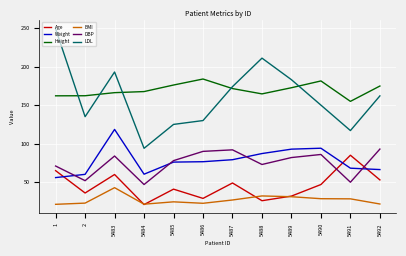

At which label does BMI first exceed 26?

5483